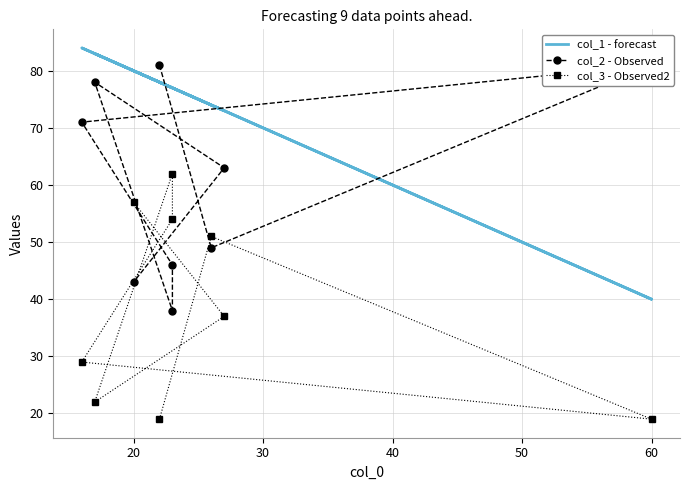

How many values in the col_2 - Observed series exceed 63?

4